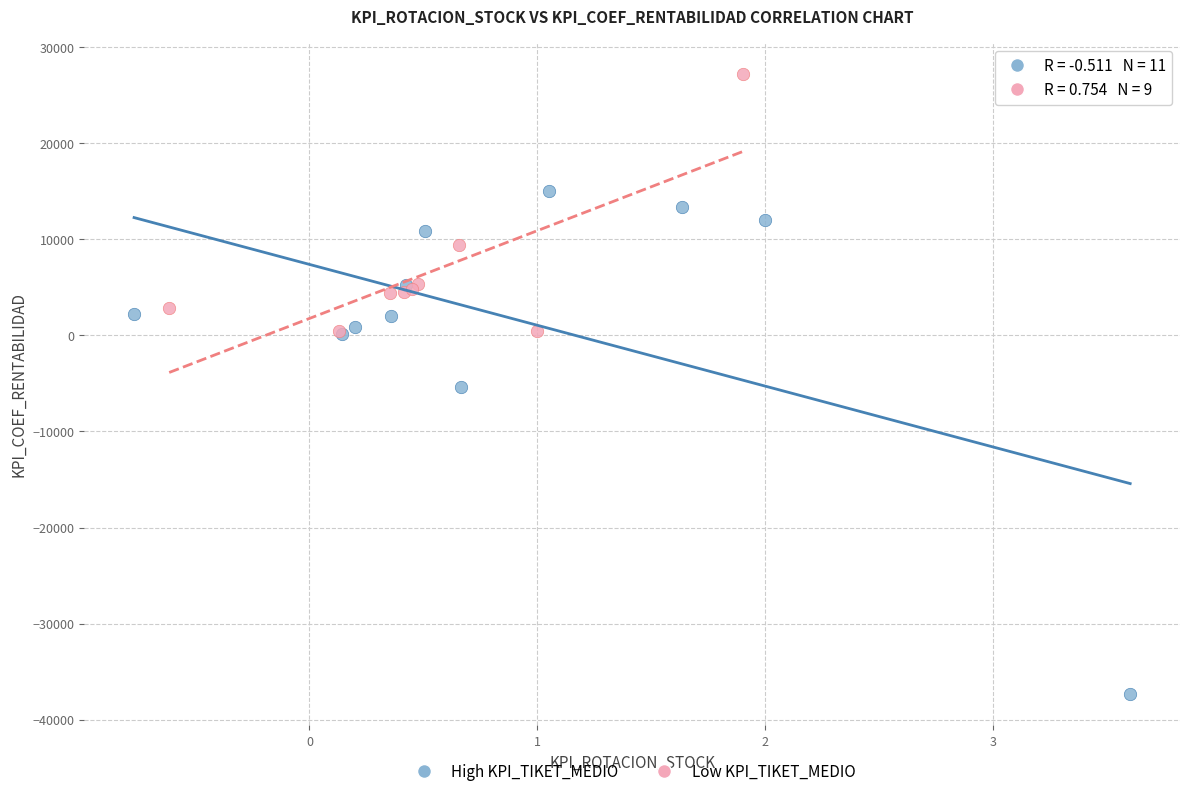

Which series contains the lowest Y value?

High KPI_TIKET_MEDIO